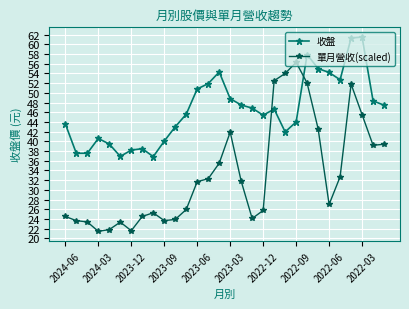

Which series has the largest total across all categories?

收盤